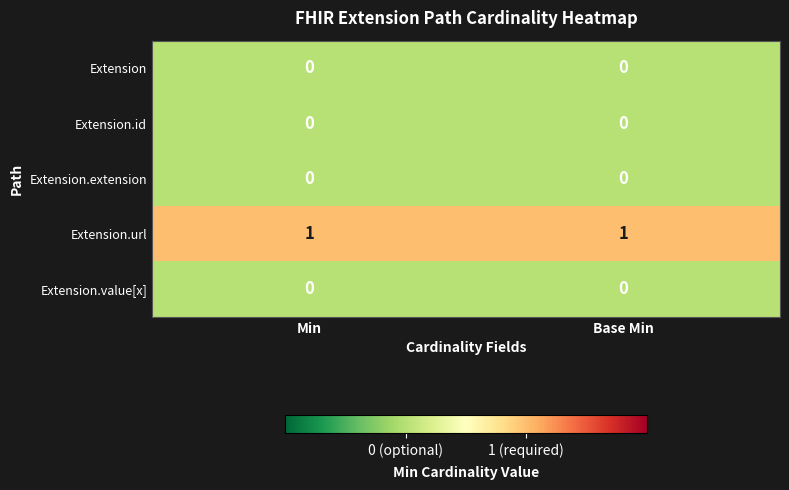

What is the spread (max minus min) of values at Min?

1